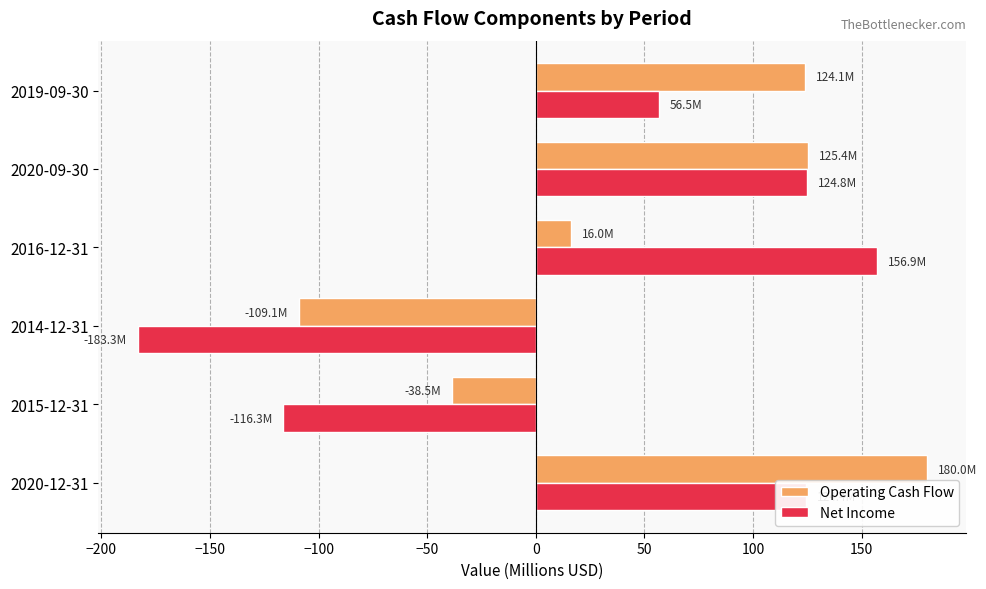

What is the difference between the maximum and second lowest values in the Operating Cash Flow series?

218.4